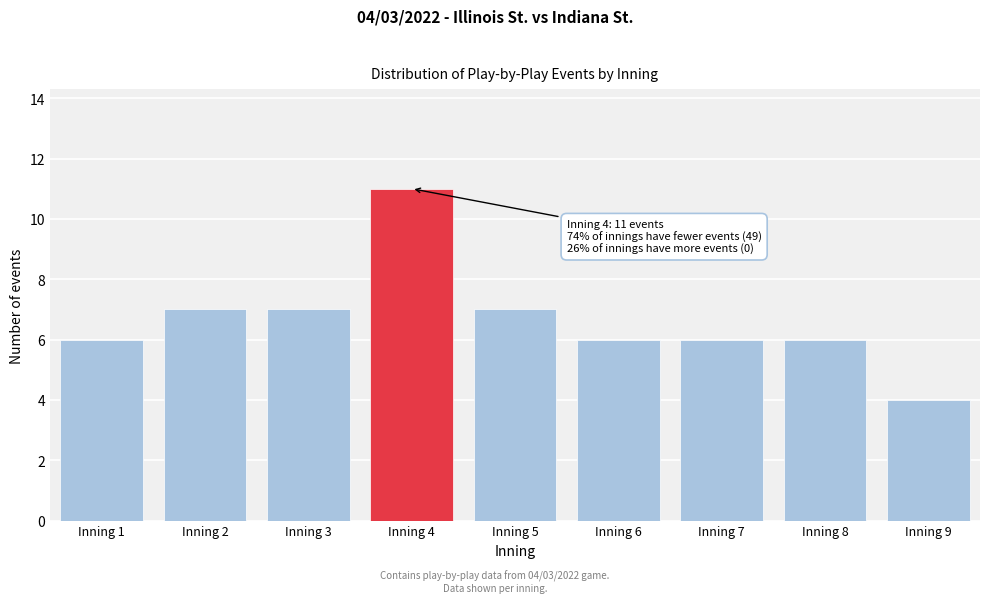

Reading right to left, extract all data points from this chart.

Inning 9=4	Inning 8=6	Inning 7=6	Inning 6=6	Inning 5=7	Inning 4=11	Inning 3=7	Inning 2=7	Inning 1=6